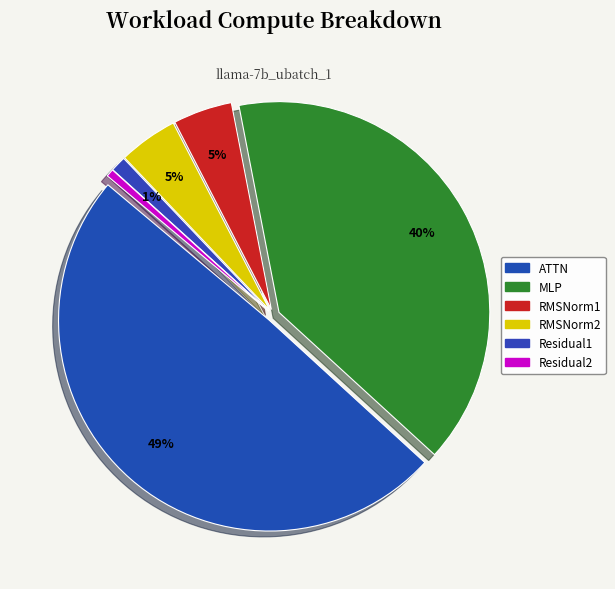

True or false: Residual2 accounts for 11% of the total.

False